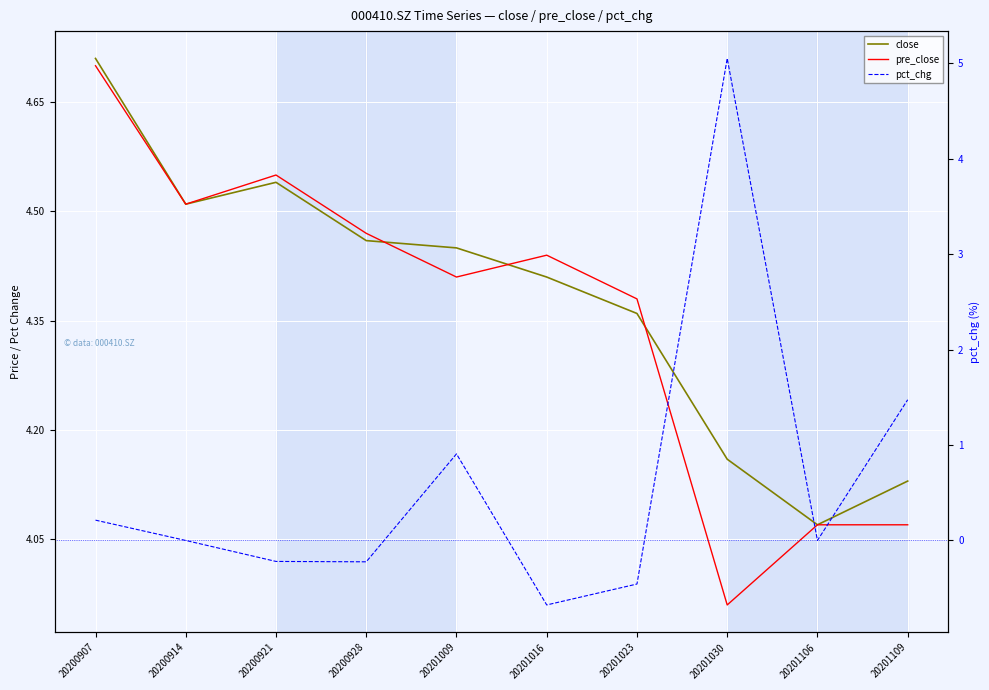

What is the value of the pct_chg point at the 4th from the left?

-0.2